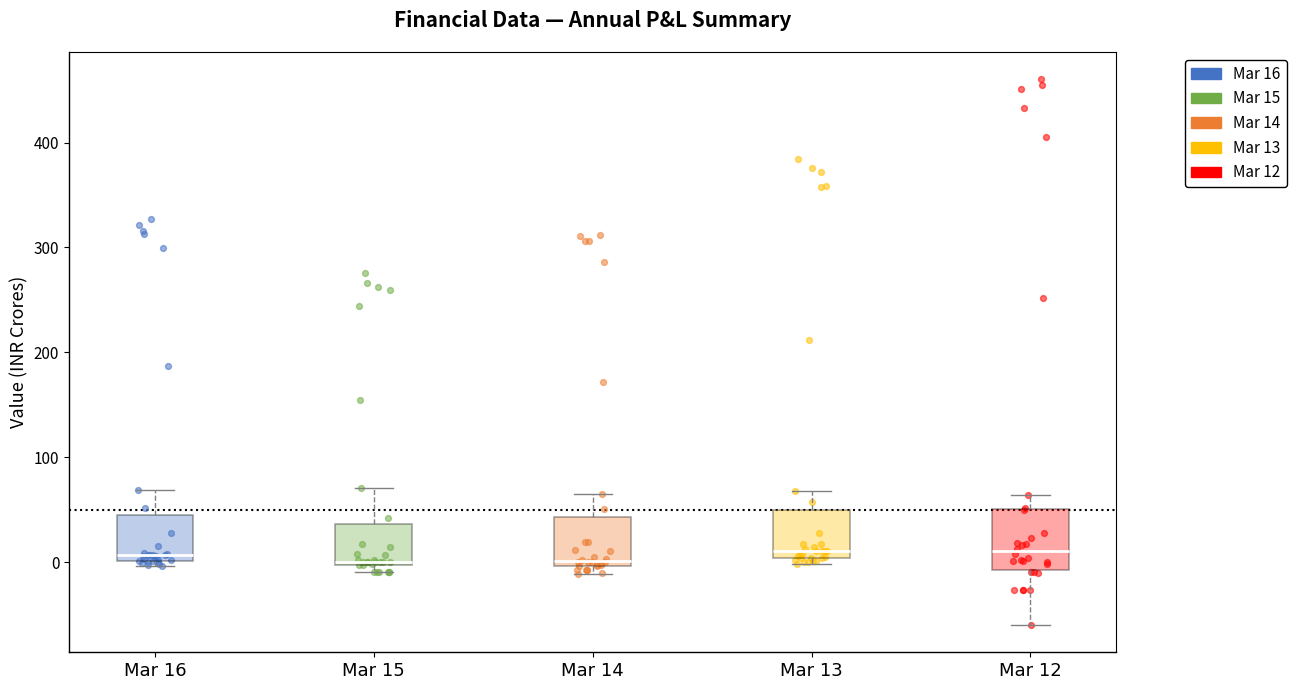

Where does the upper whisker of the box for Mar 16 end on the y-axis? The values are not printed on the chart, so give them approximately, as read against the axis.

70